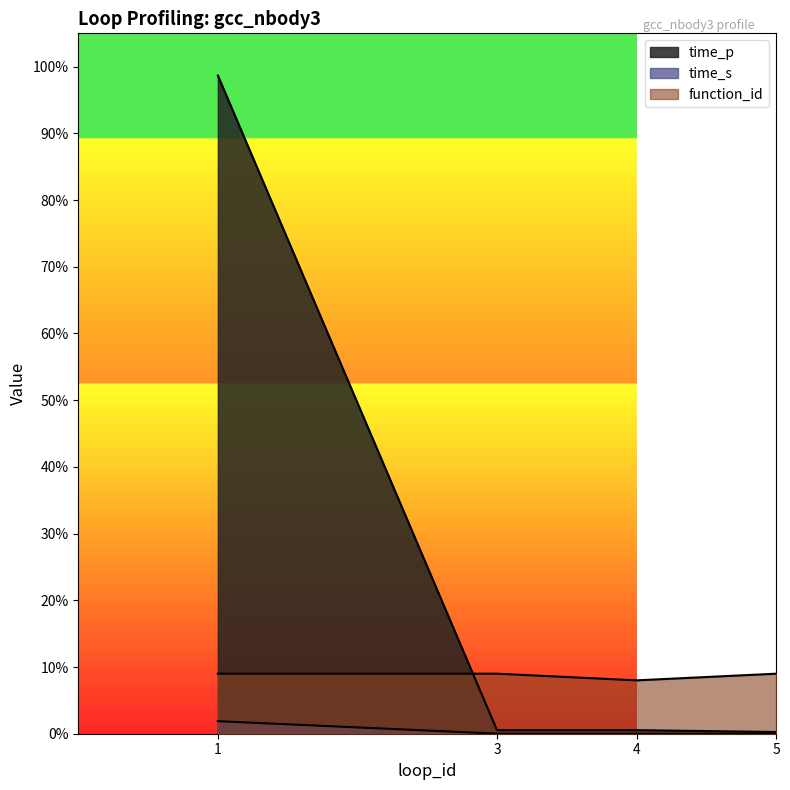

Is it true that time_s equals 0.6 at 1?

False